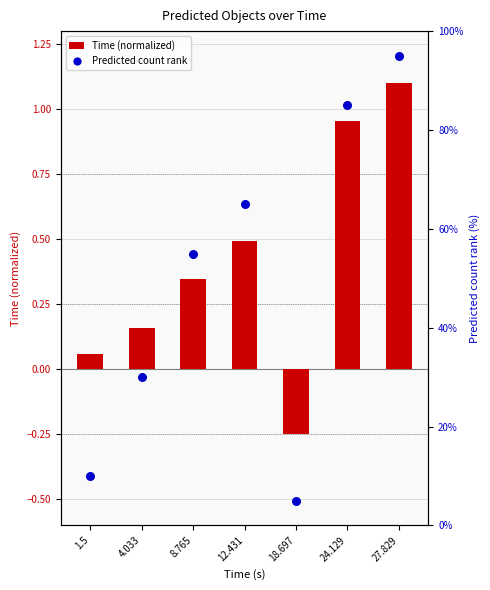

What is the total value across all series at 12.431?

65.5